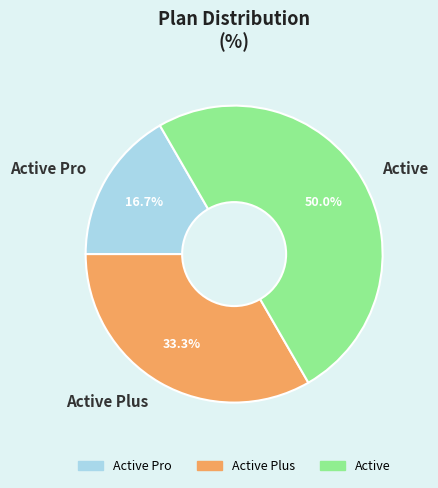

Count the number of slices in the pie.

3